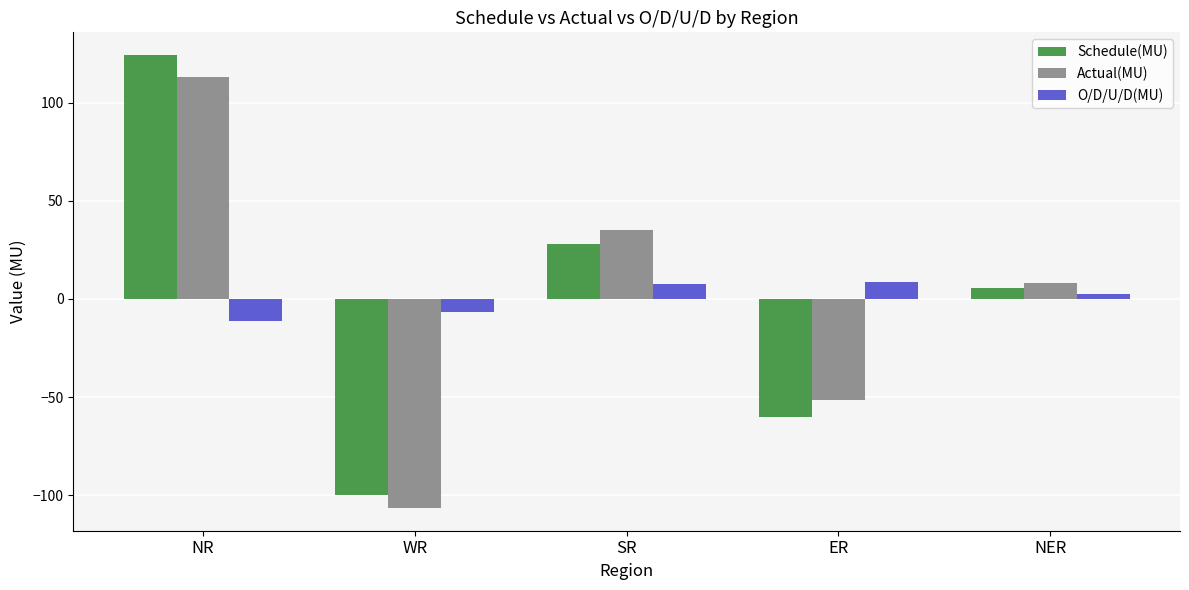

Does the chart contain any negative values?

Yes